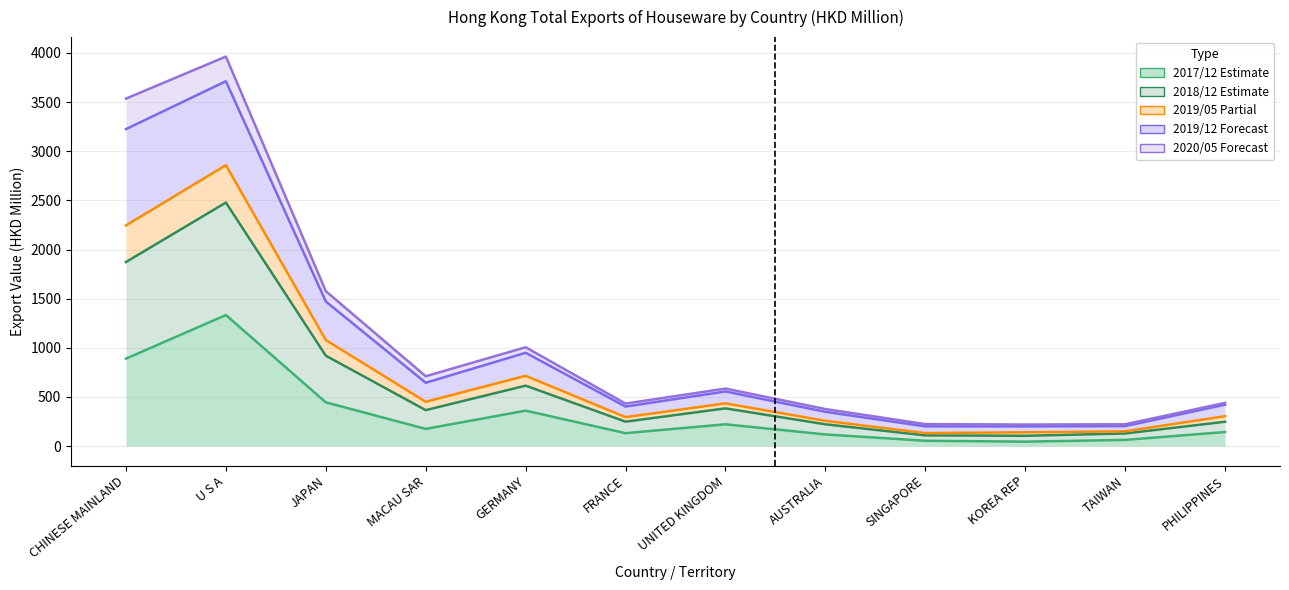

Which label corresponds to the smallest value in the chart?

KOREA REP